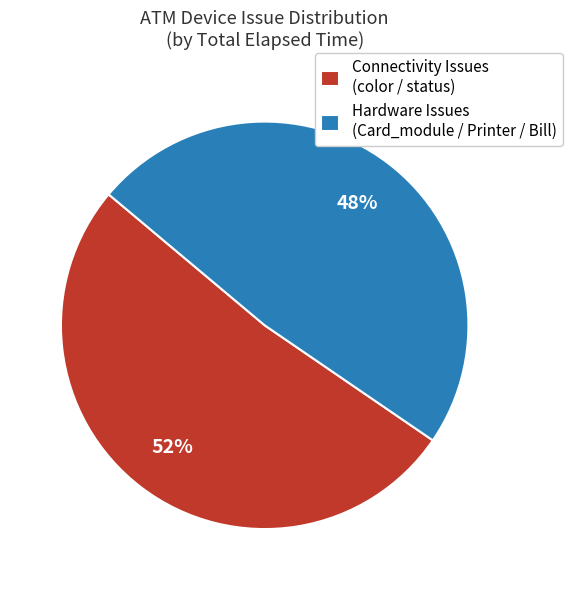

Which category has the smallest portion of the pie?

Hardware Issues (Card_module / Printer / Bill)